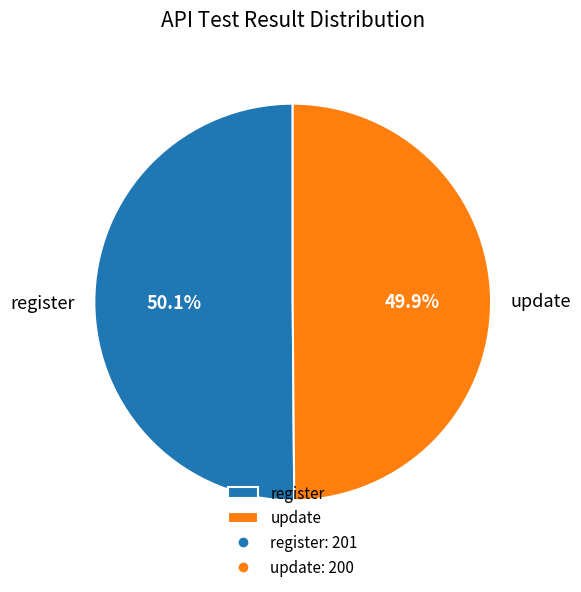

Is the sum of update and register greater than half?

Yes